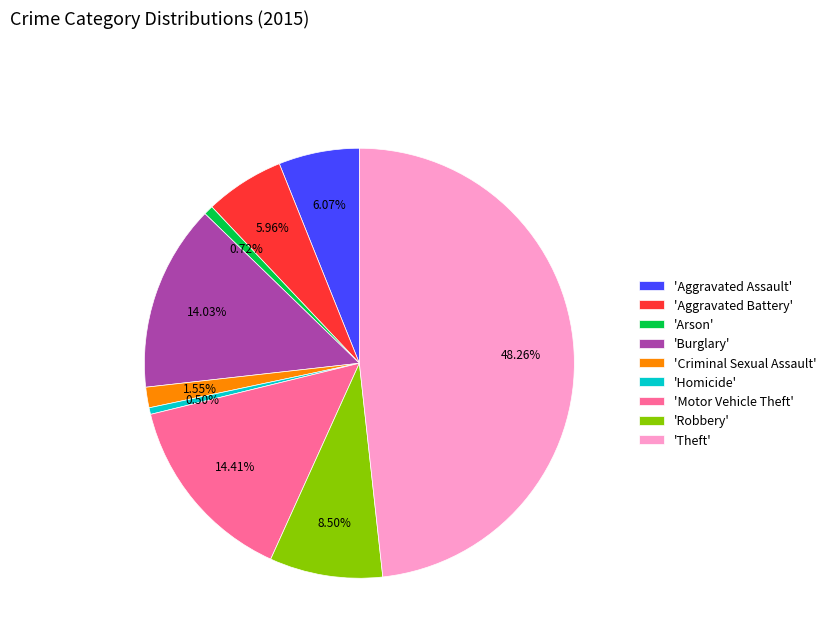

To the nearest percent, what is the difference between the largest and smallest slice percentages?

48%